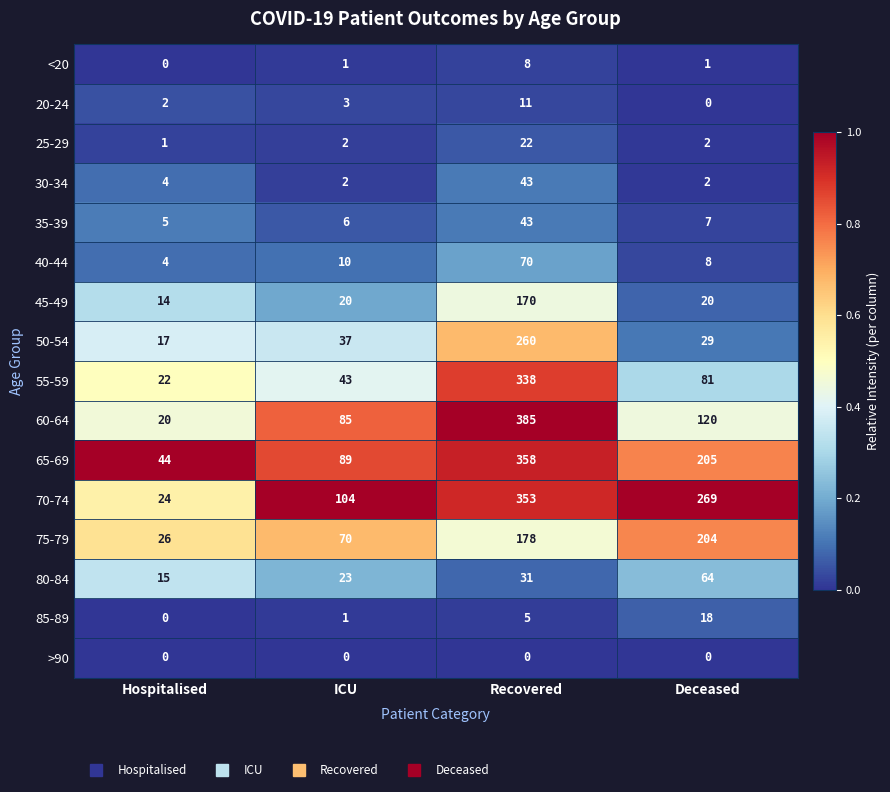

At which category is the sum across all series the highest?

Recovered